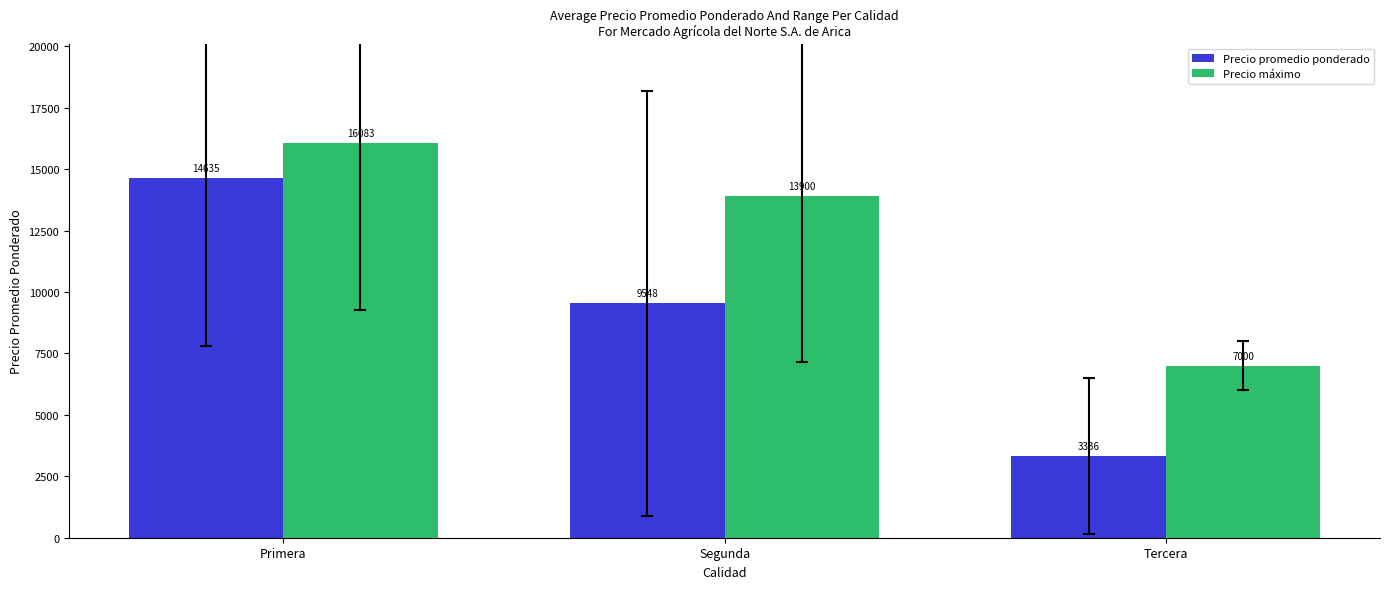

Which series changed the most between Primera and Segunda?

Precio promedio ponderado